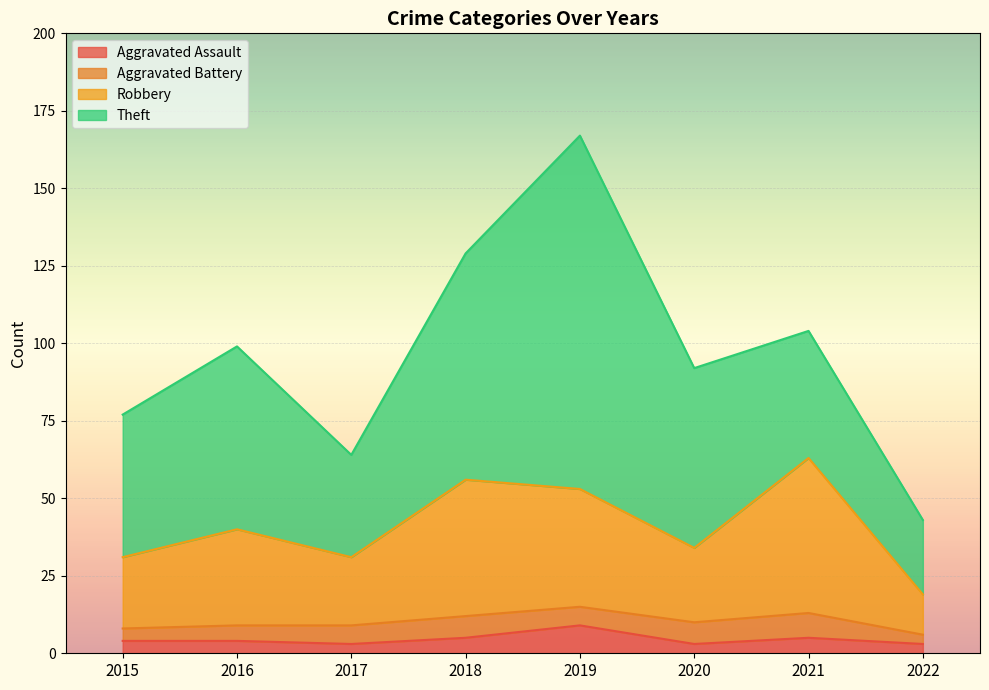

Is it true that Robbery equals 57 at 2016?

False